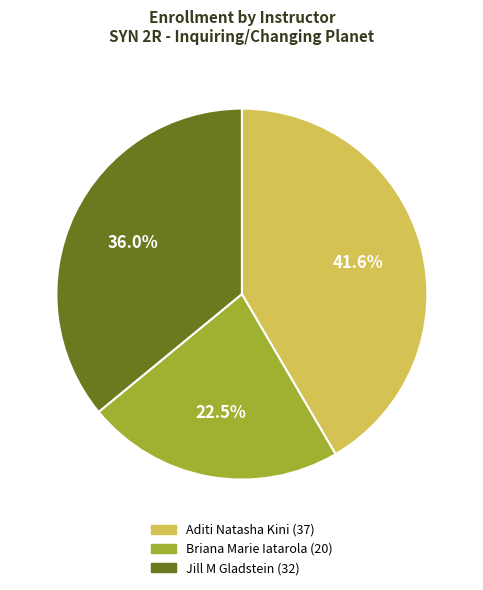

What is the total percentage of Briana Marie Iatarola and Jill M Gladstein?

58.4%